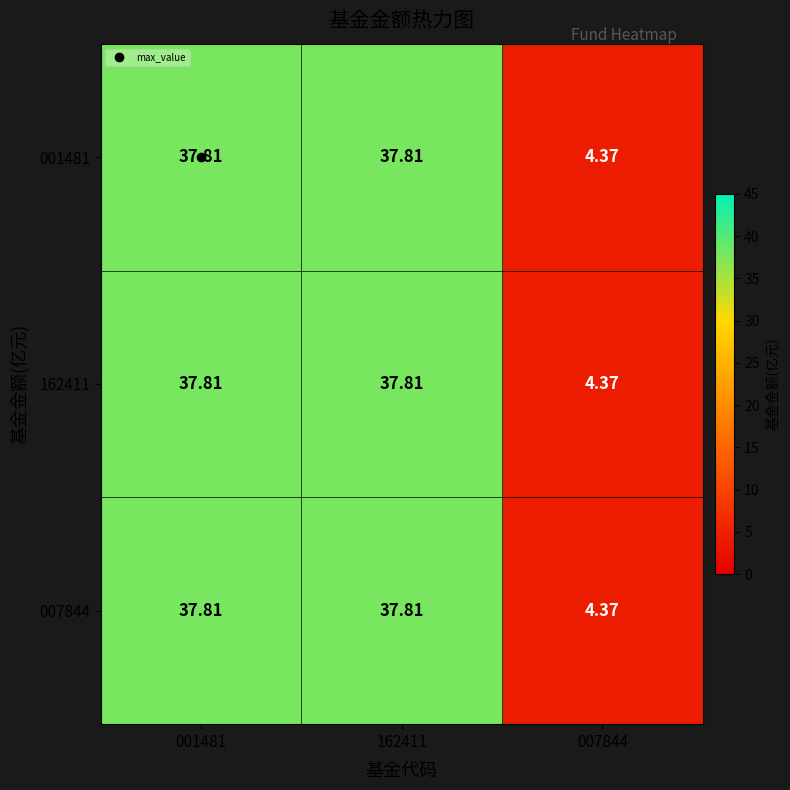

Is the value of 001481 at 162411 greater than the value of 162411 at 007844?

Yes